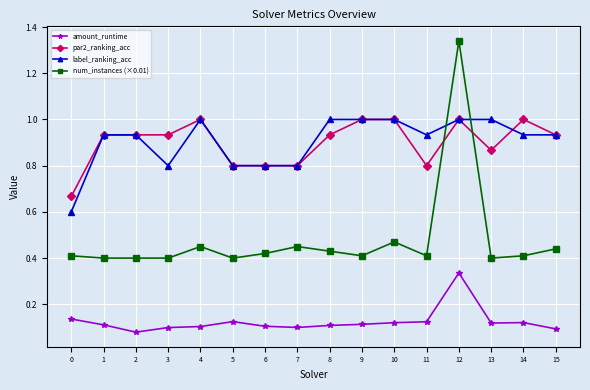

What is the value of the label_ranking_acc point at the 1st from the left?

0.6